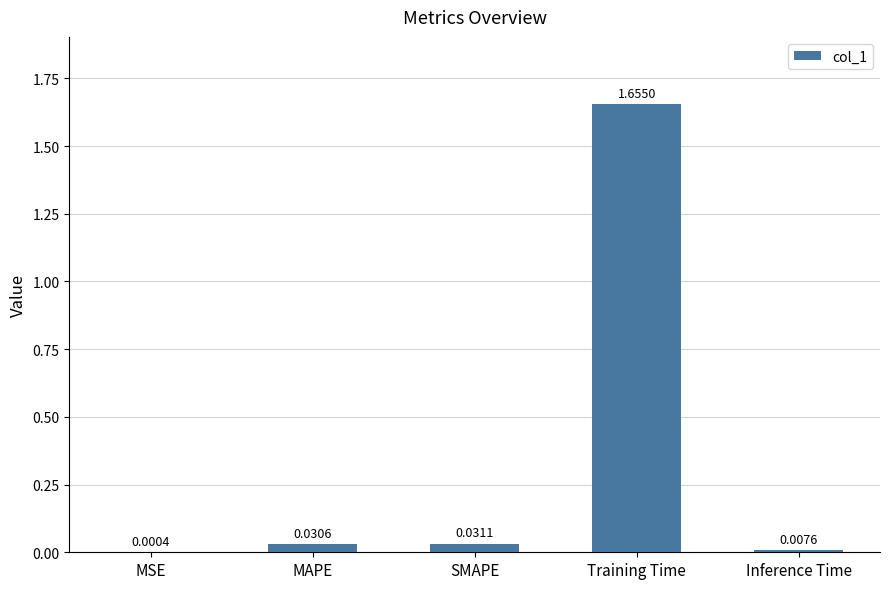

Are the bars horizontal?

No